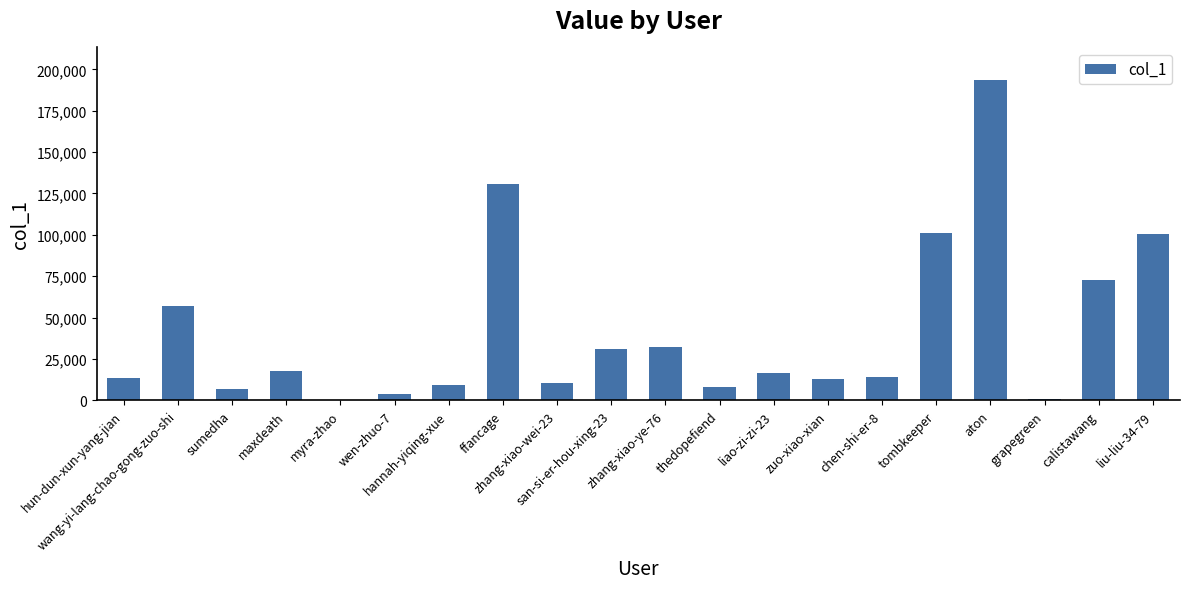

Where does the data first go above 16483?

wang-yi-lang-chao-gong-zuo-shi